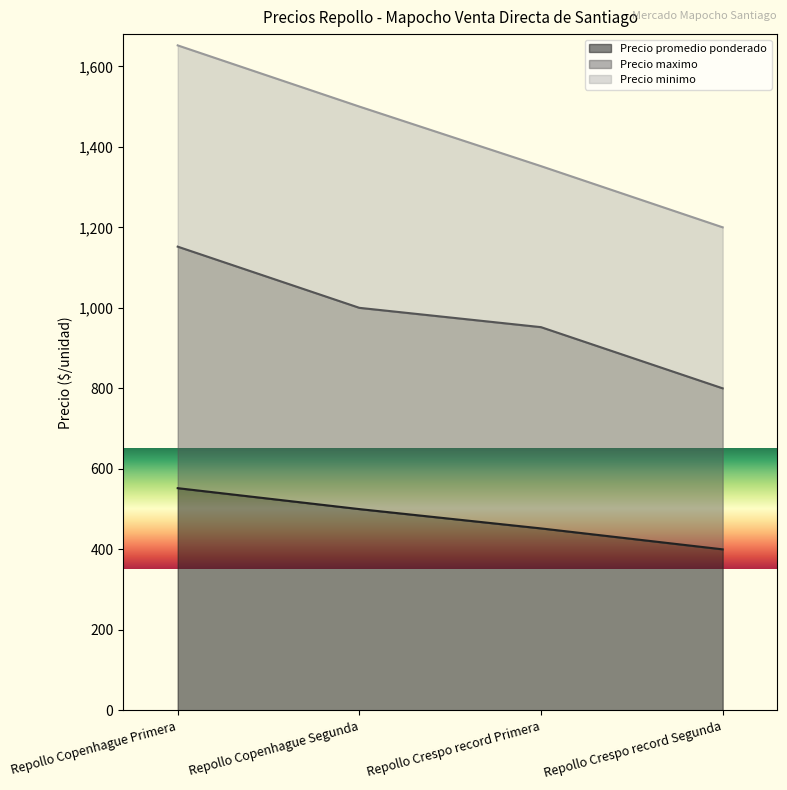

What position from the left is Repollo Copenhague Primera?

1